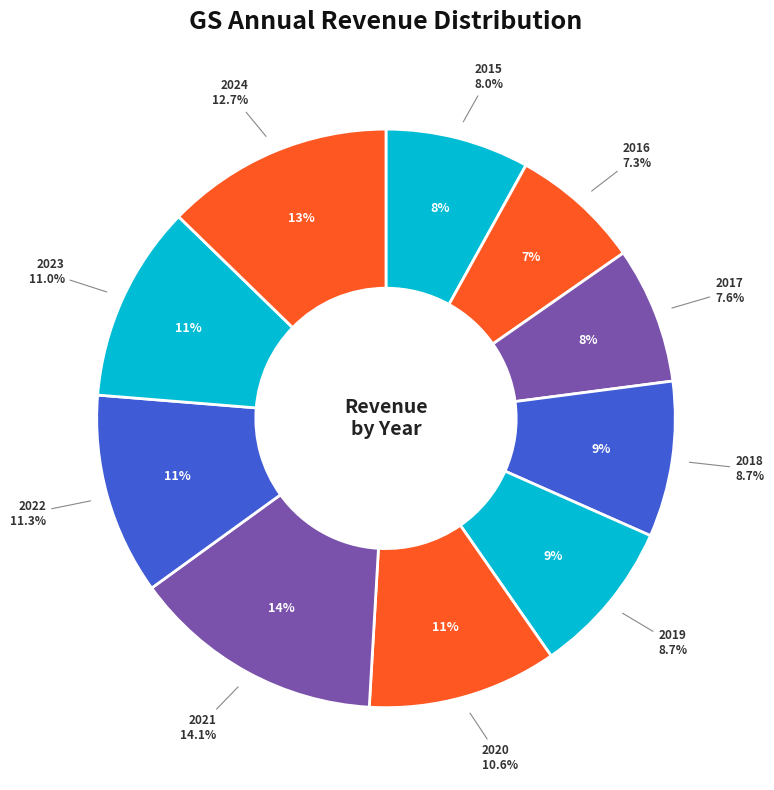

To the nearest percent, what percentage of the pie is 2023?

11%